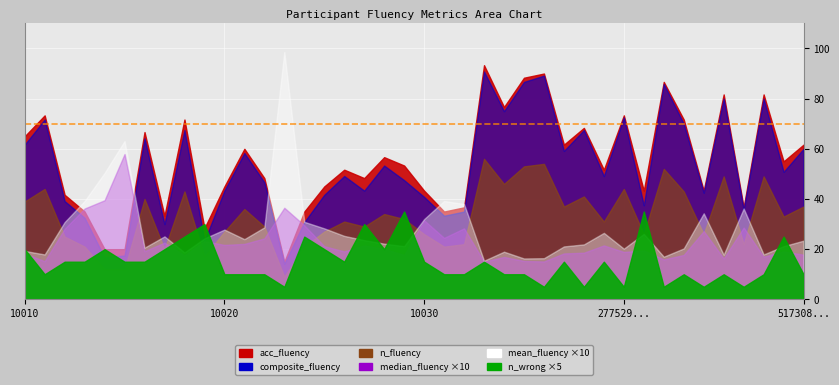

List the series in order of their peak value, lowest first.

median_fluency, n_wrong, mean_fluency, n_fluency, composite_fluency, acc_fluency